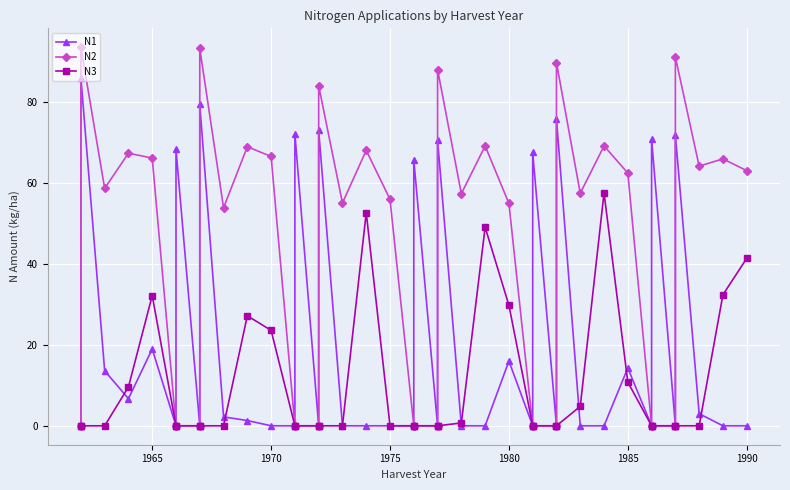

True or false: N3 has more than 0 points higher than both neighbors.

True